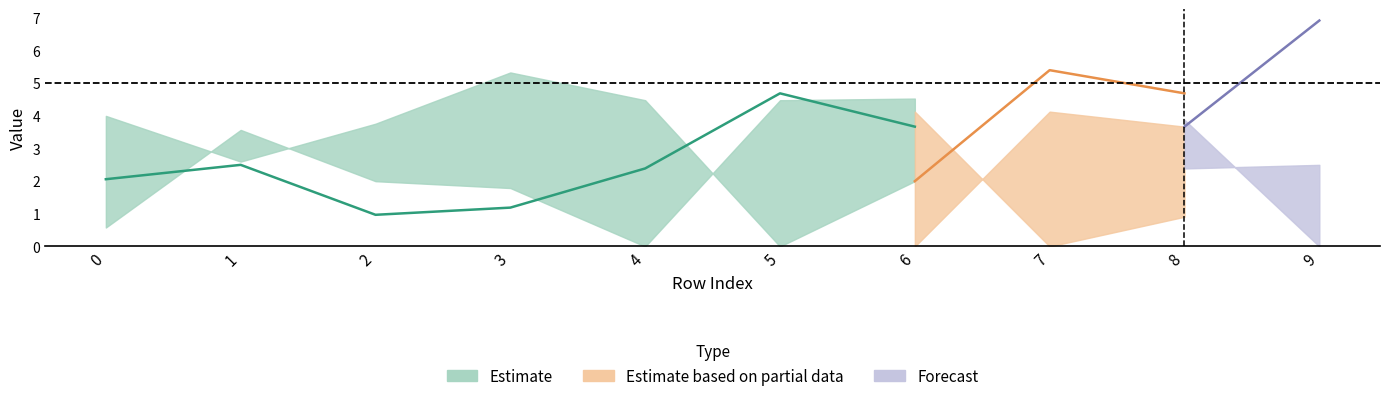

Where is the first local minimum for col_8?

2